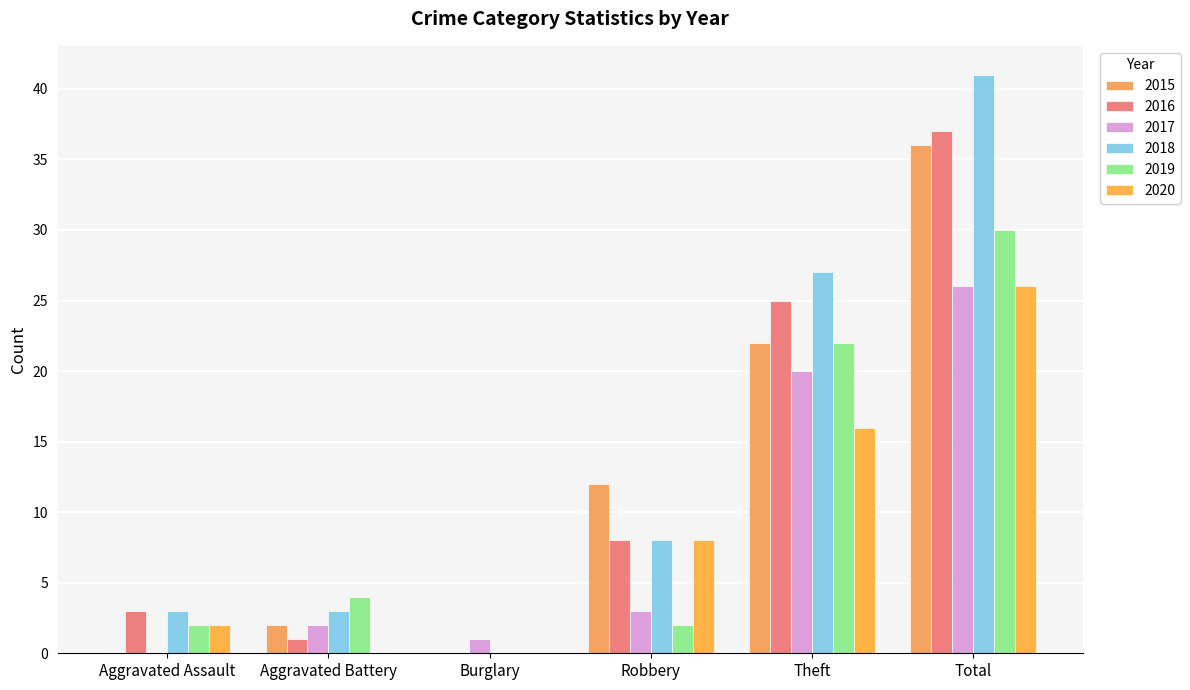

What is the total value across all series at Theft?

132